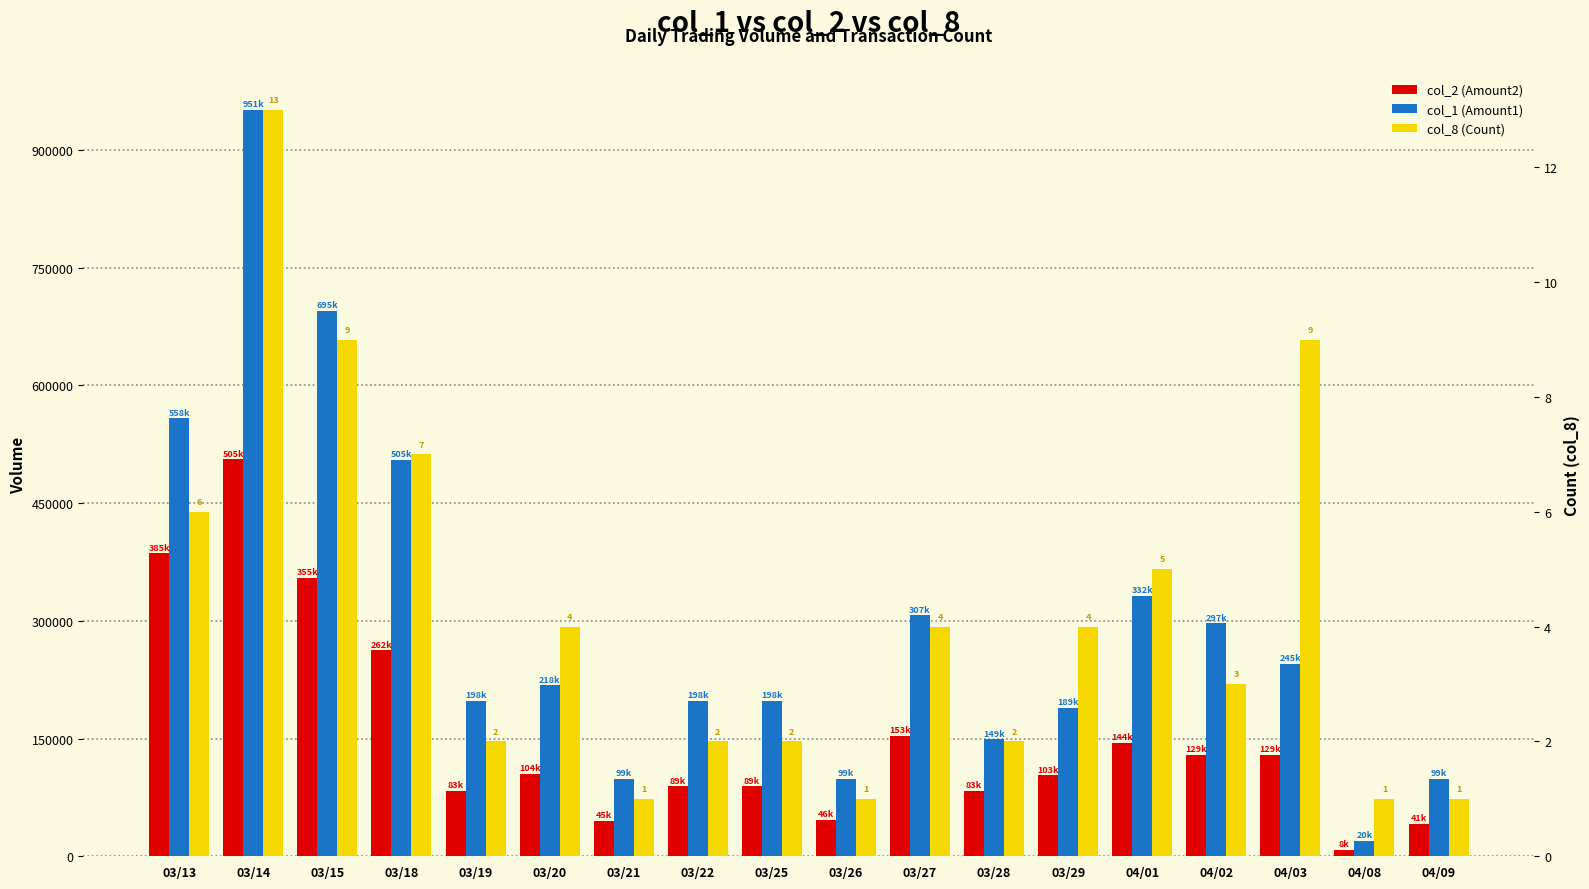

Is it true that col_8 (Count) equals 13 at 03/14?

True